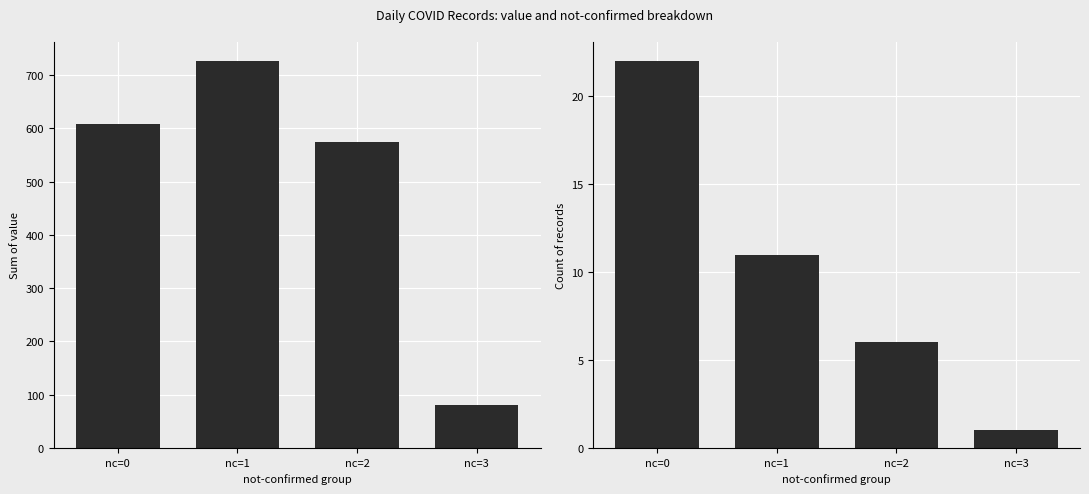

What is the spread (max minus min) of values at nc=1?

715